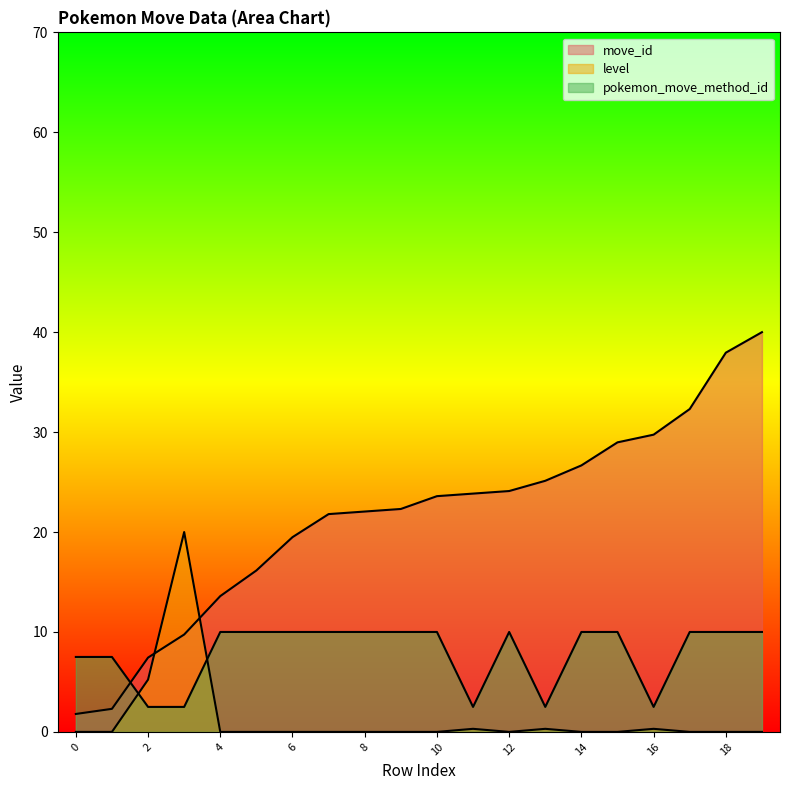

True or false: pokemon_move_method_id has more than 2 points higher than both neighbors.

False